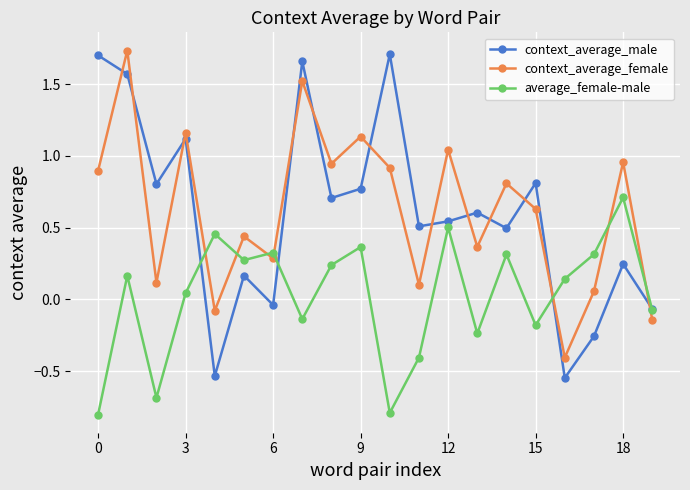

What is the value of the average_female-male point at the 19th from the left?

0.7